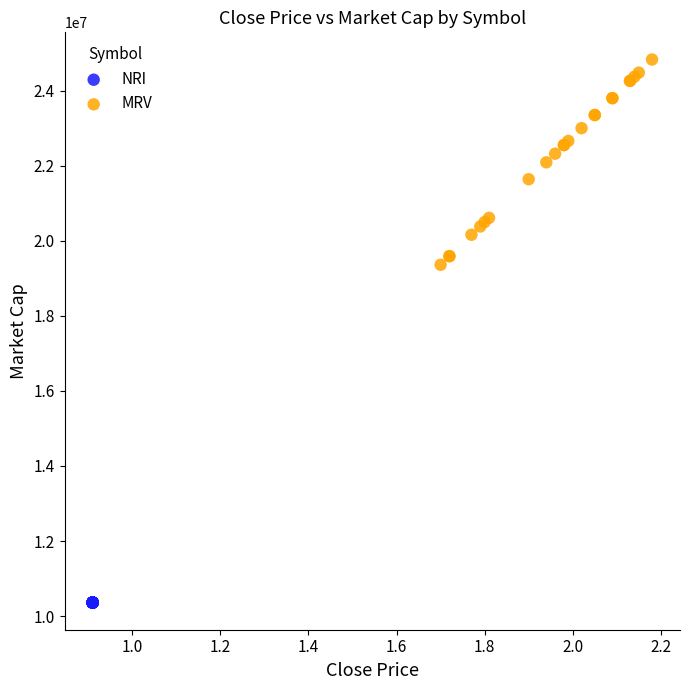

Which series contains the lowest Y value?

NRI